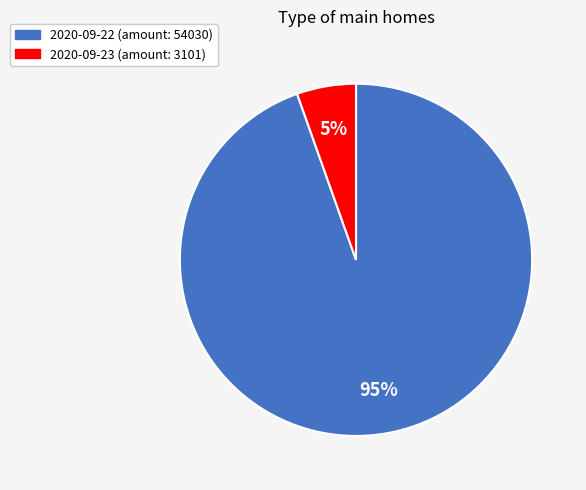

Is there a majority slice in this chart?

Yes